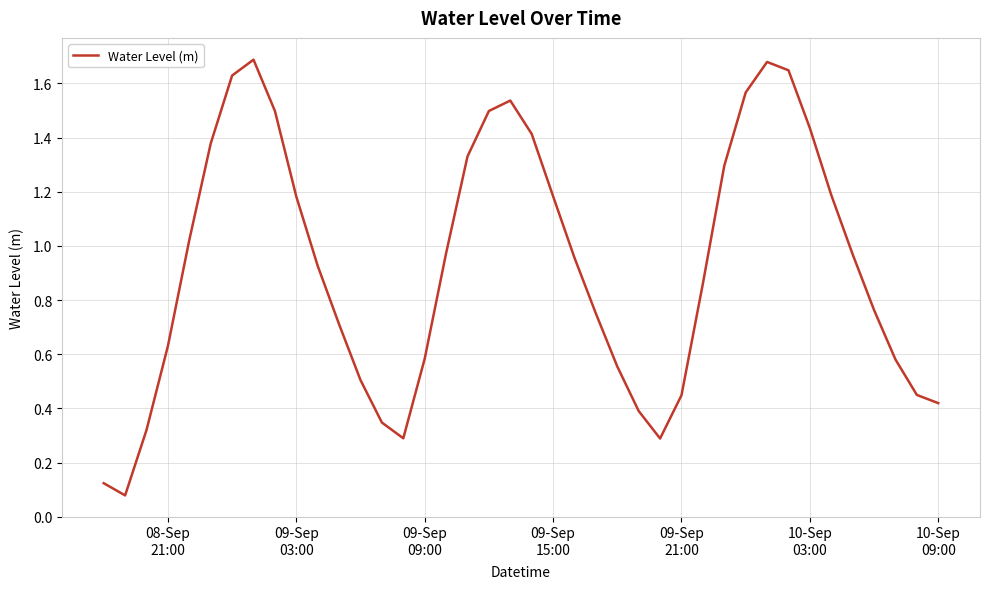

Does the chart have visible grid lines?

Yes